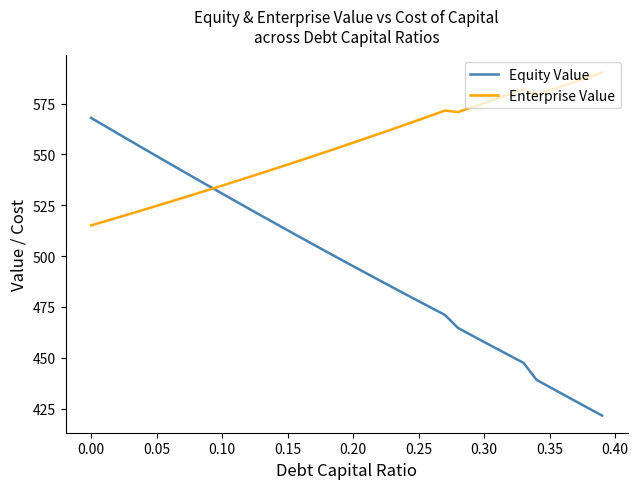

Does the chart display data point markers on the line(s)?

No